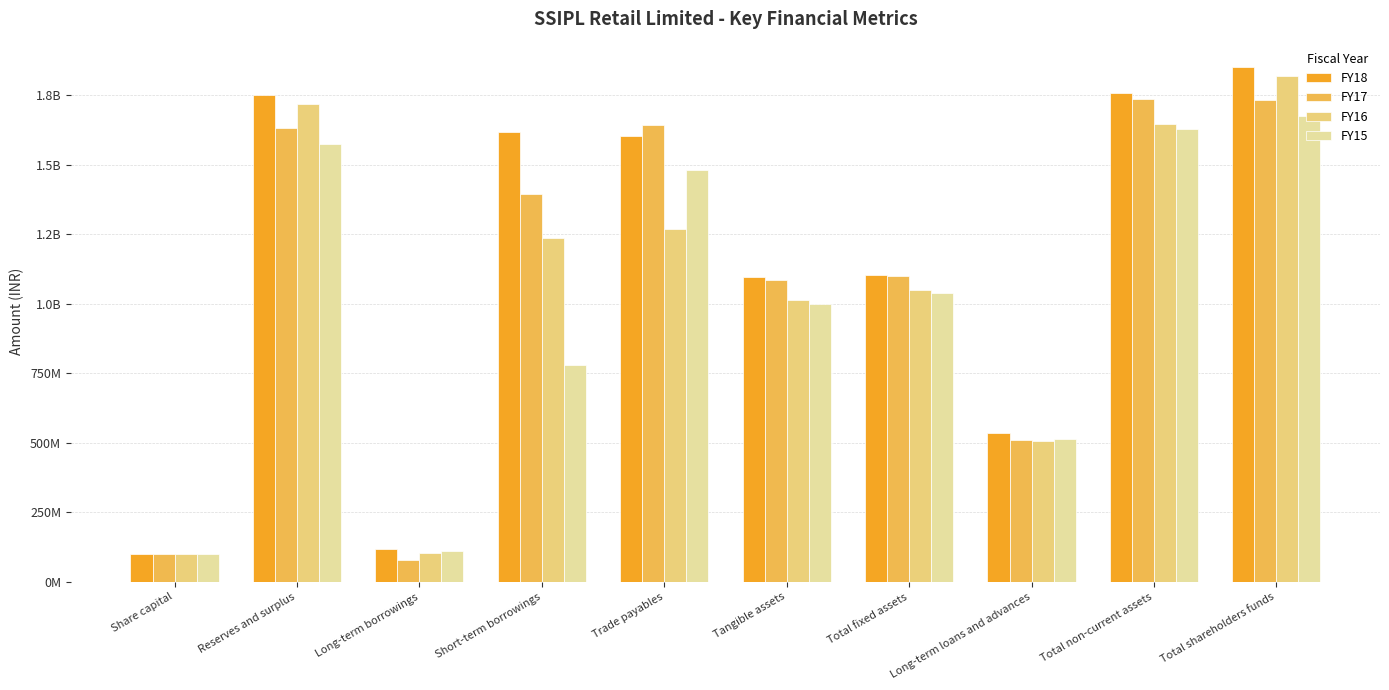

Reading left to right, extract all data points from this chart.

FY18: 100315860	1749328323	117799169	1618448914	1604264687	1094692106	1103912780	535007207	1757776789	1849644183
FY17: 100315860	1631948330	78247307	1395479123	1643436806	1085240583	1100498833	508653748	1736987430	1732264190
FY16: 100315860	1719561541	104257864	1235891287	1267130214	1014683024	1048747147	507635426	1647296653	1819877401
FY15: 100189360	1573623024	112299231	779577810	1480703305	997596061	1039741435	515591320	1629018897	1673812384